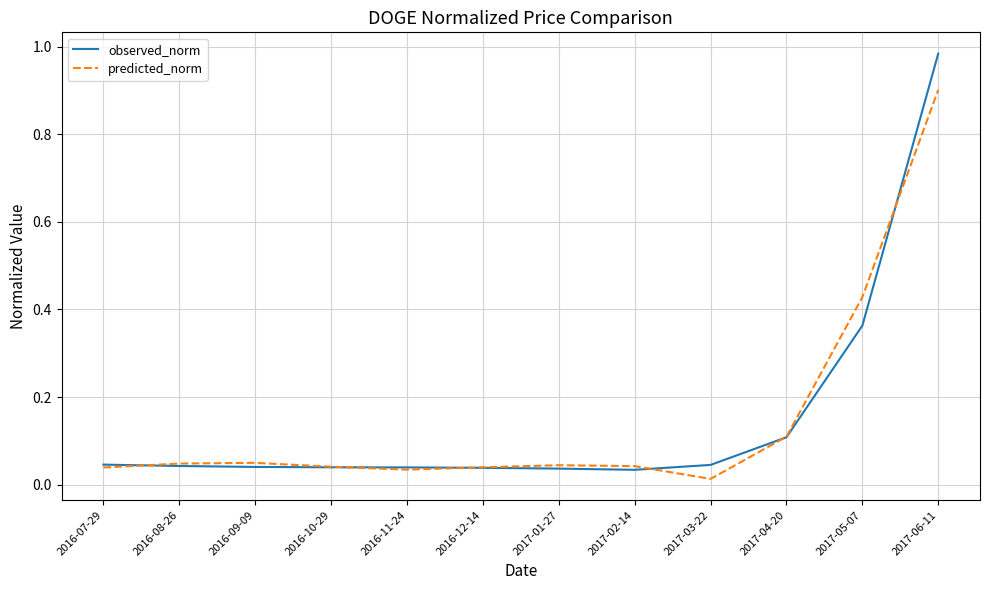

True or false: observed_norm has a value of 0.0 at 2017-04-20.

False